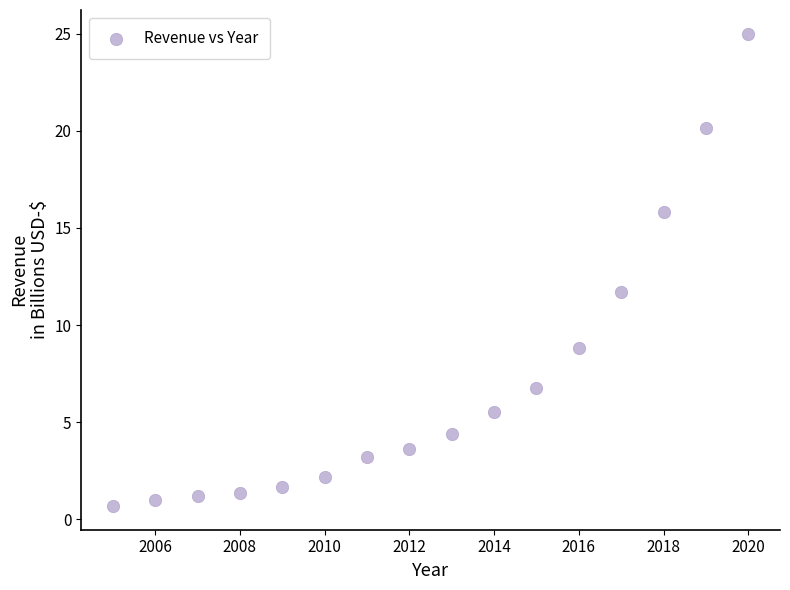

What is the range of X values (max minus min)?

15.0